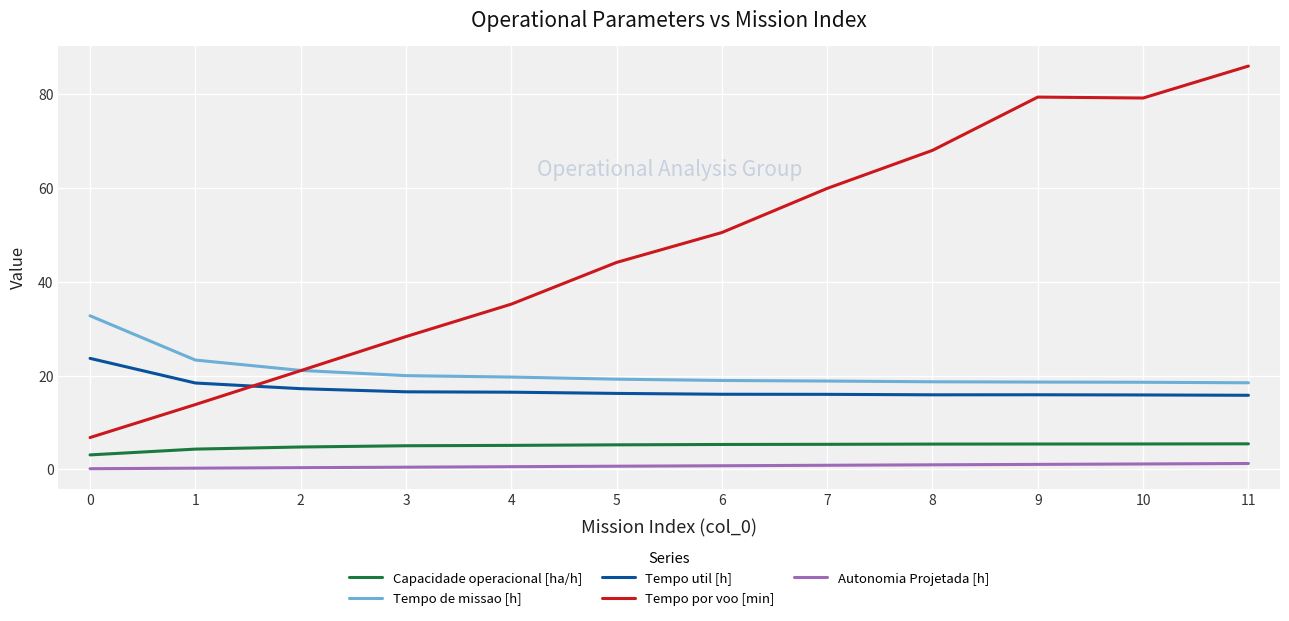

What is the sum of the Capacidade operacional [ha/h] values at 9 and 11?

10.8